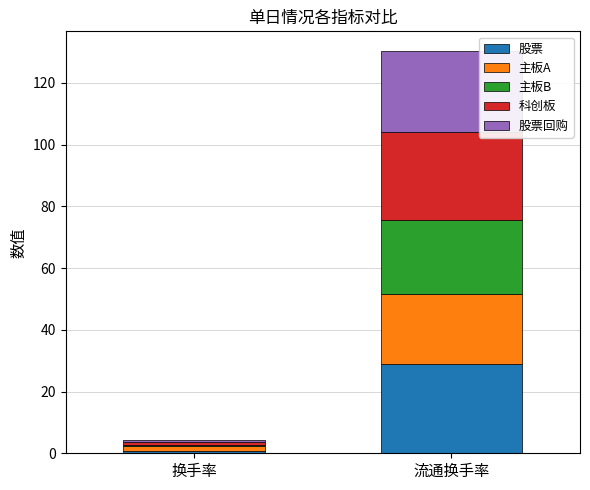

What is the sum of all 股票 values?

29.9